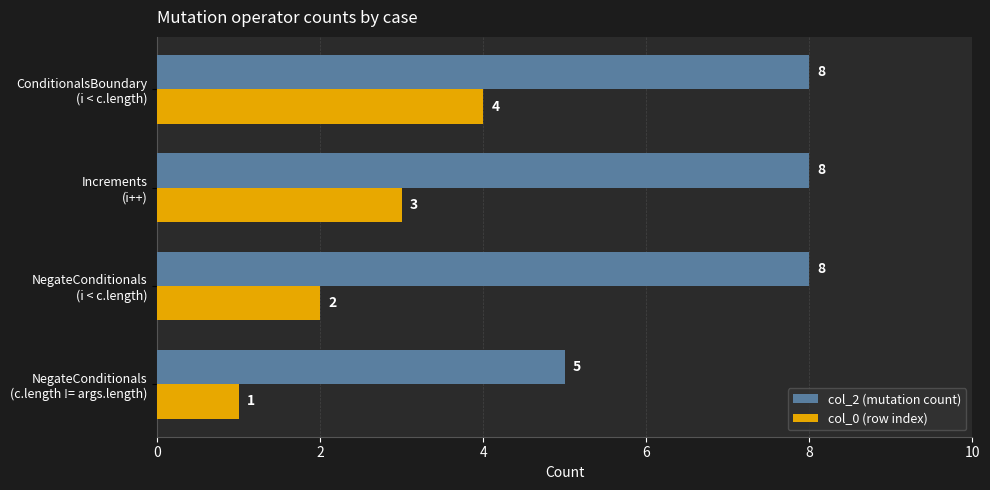

What is the greatest value displayed?

8